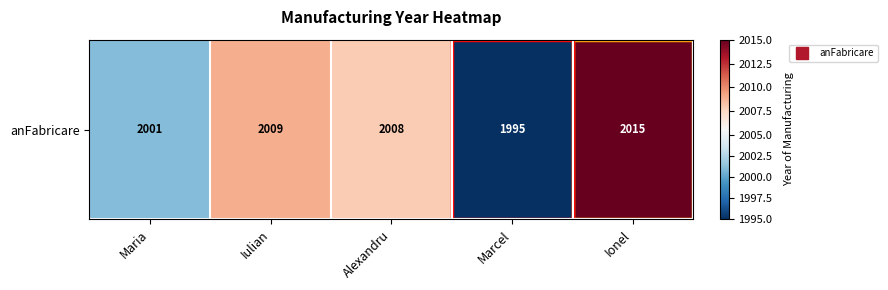

The value at Marcel is 1995. True or false?

True